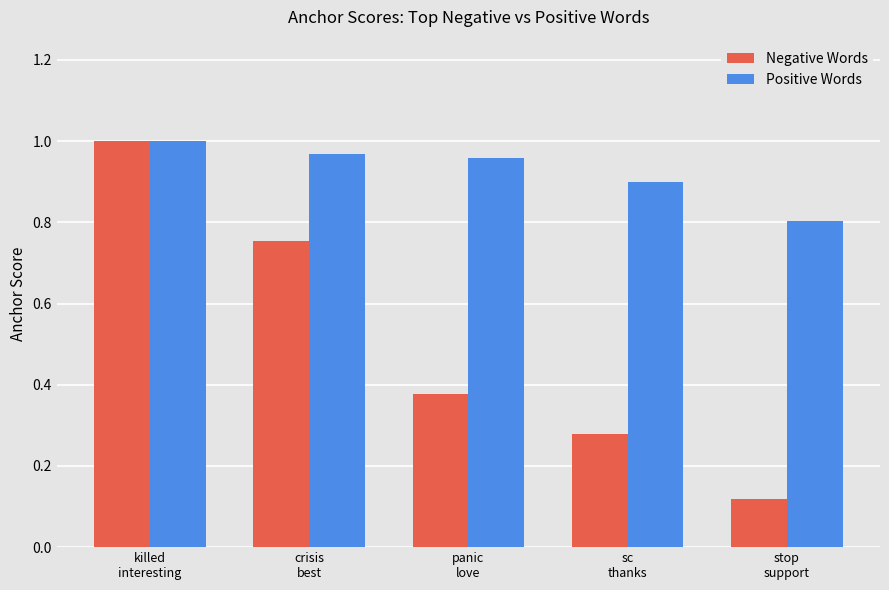

At which category is the sum across all series the highest?

killed
interesting